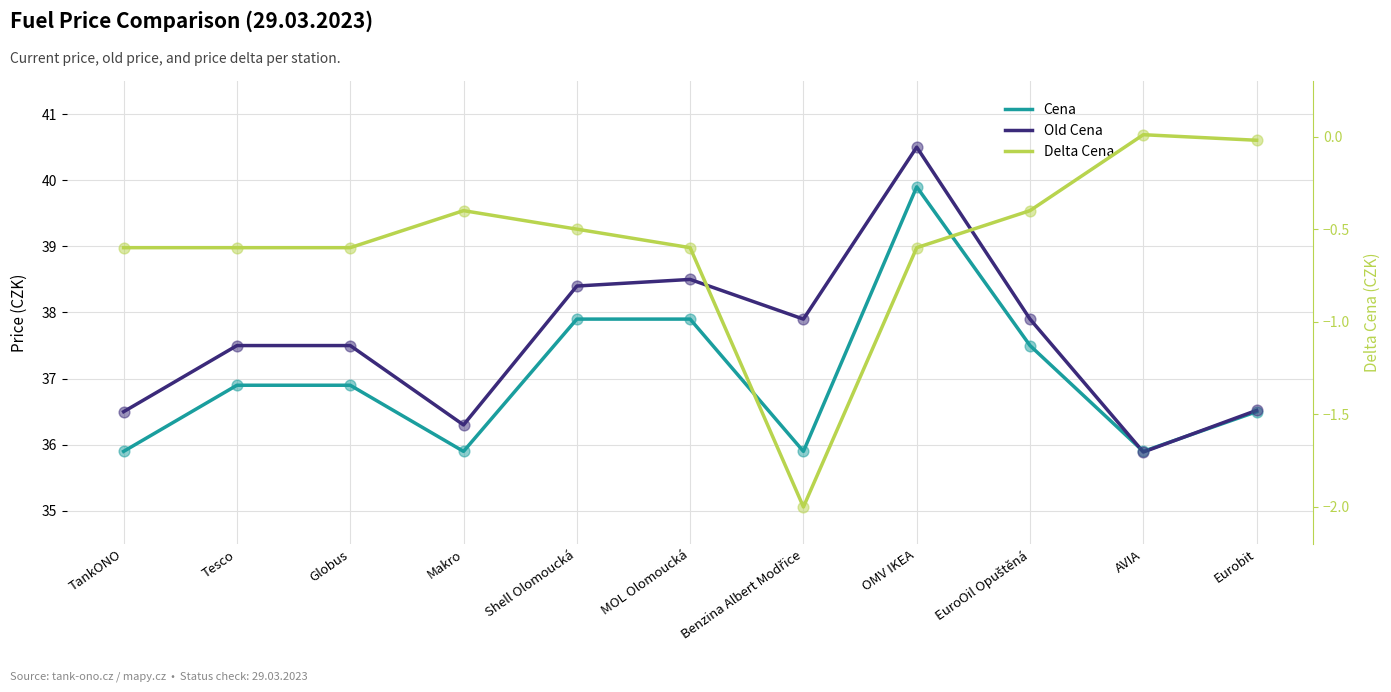

Which series has the widest spread of Y values?

Old Cena